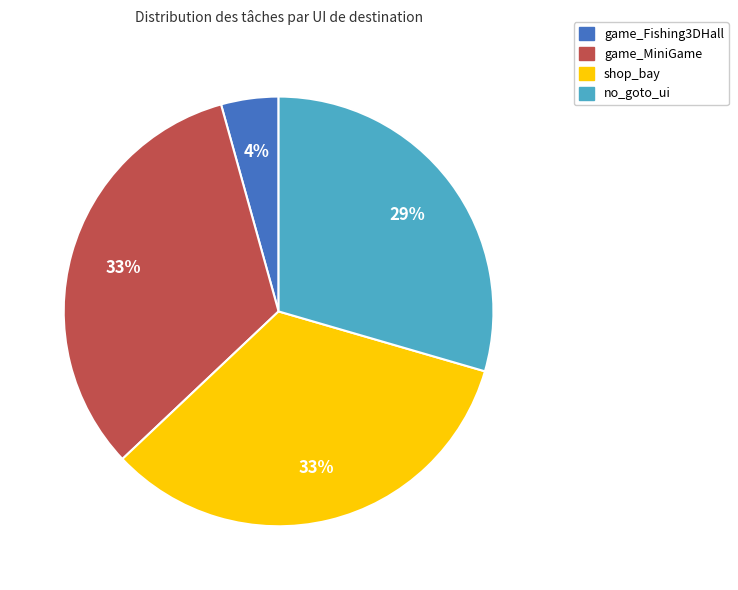

How many slices are in this pie chart?

4